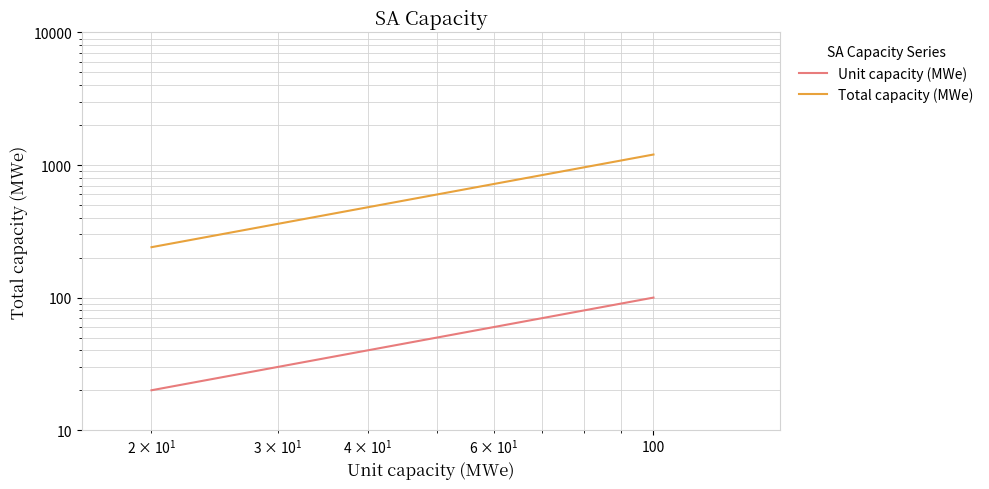

Rank the series by their average value, from lowest to highest.

Unit capacity (MWe), Total capacity (MWe)